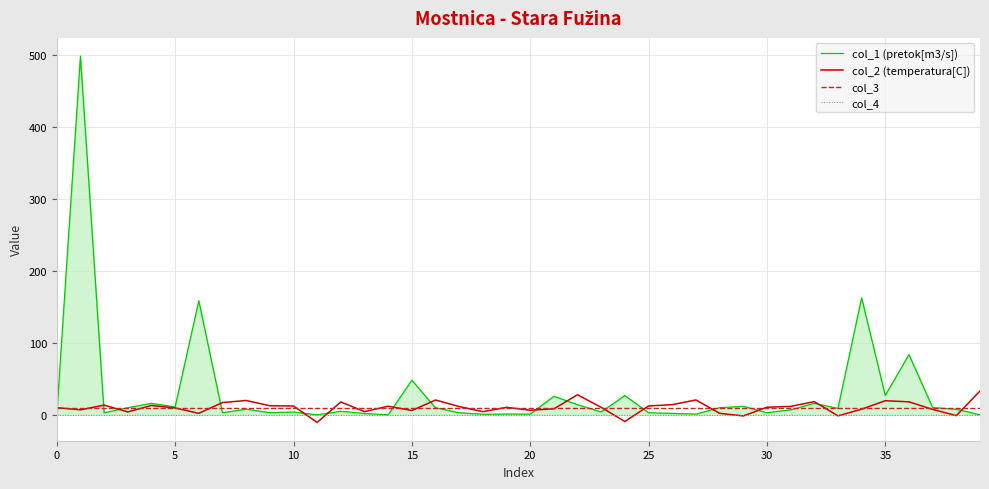

List the series in order of their peak value, lowest first.

col_4, col_3, col_2 (temperatura[C]), col_1 (pretok[m3/s])